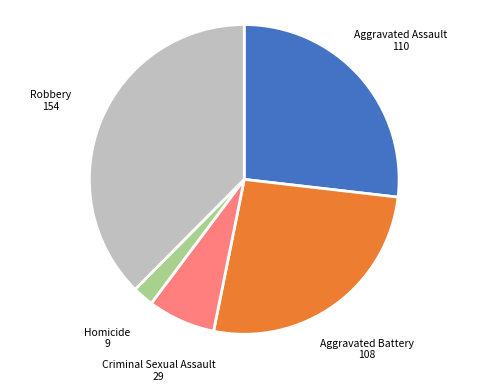

Is there a majority slice in this chart?

No